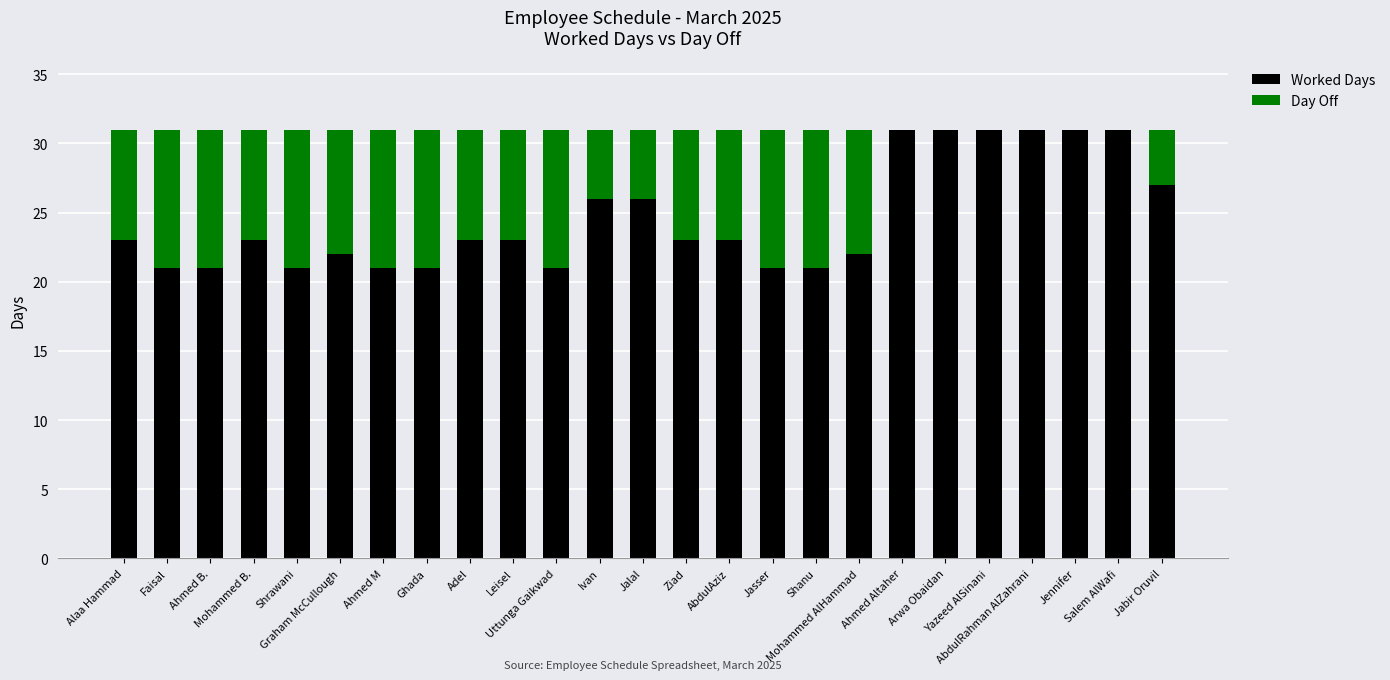

The value of Worked Days at AbdulRahman AlZahrani is 20. True or false?

False